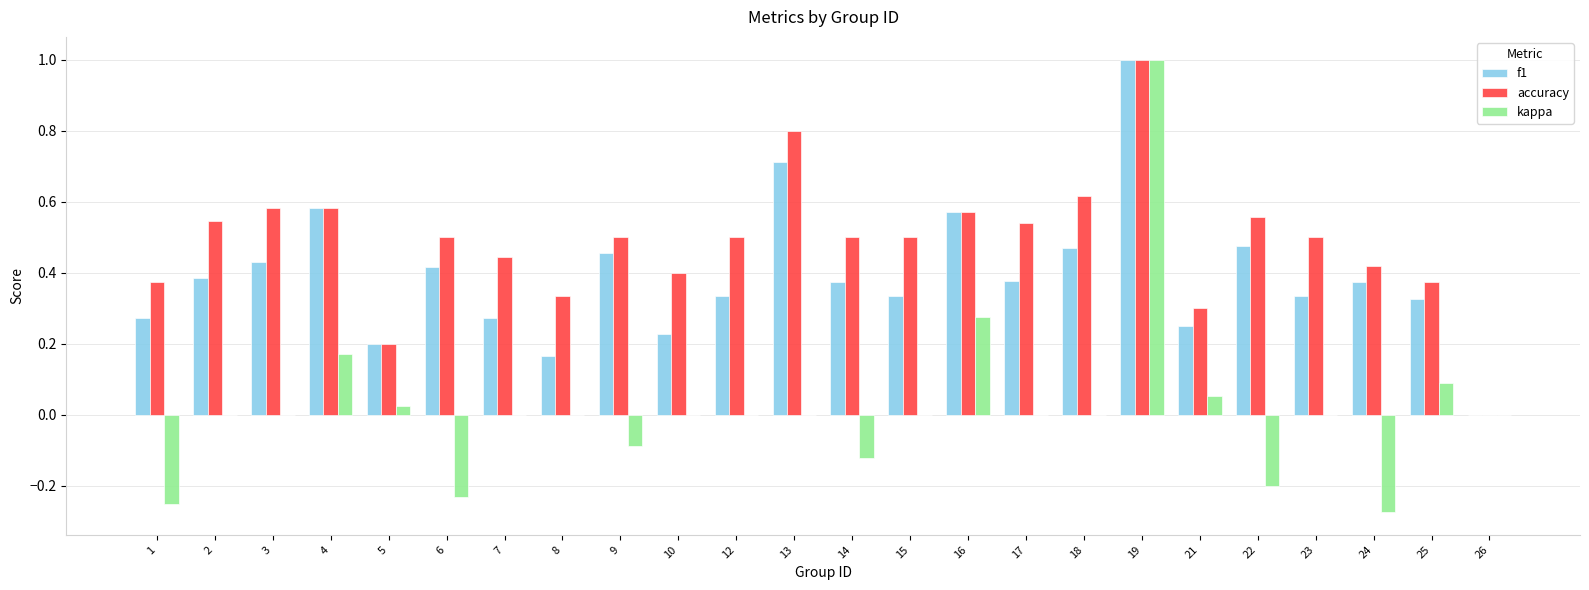

At which category is the sum across all series the highest?

19